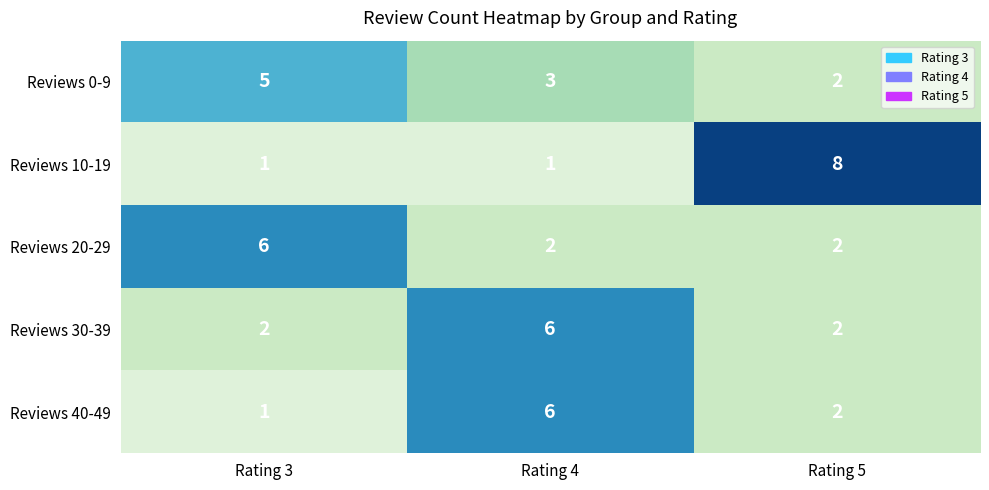

Reading left to right, extract all data points from this chart.

Reviews 0-9: 5	3	2
Reviews 10-19: 1	1	8
Reviews 20-29: 6	2	2
Reviews 30-39: 2	6	2
Reviews 40-49: 1	6	2